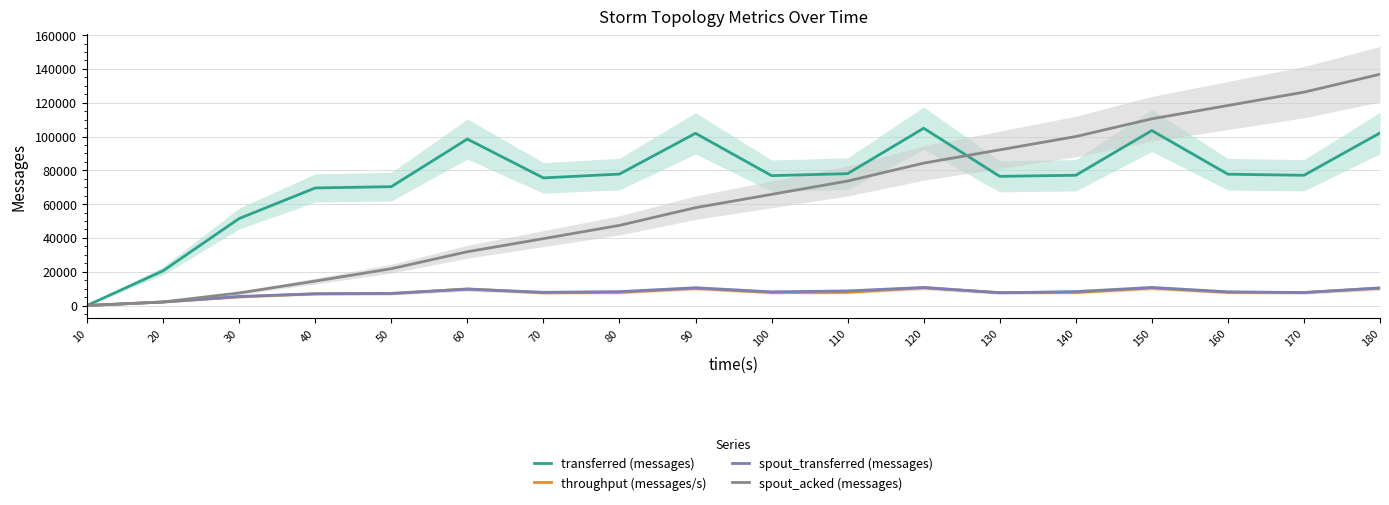

At which label is spout_acked (messages) closest to 68420?

100